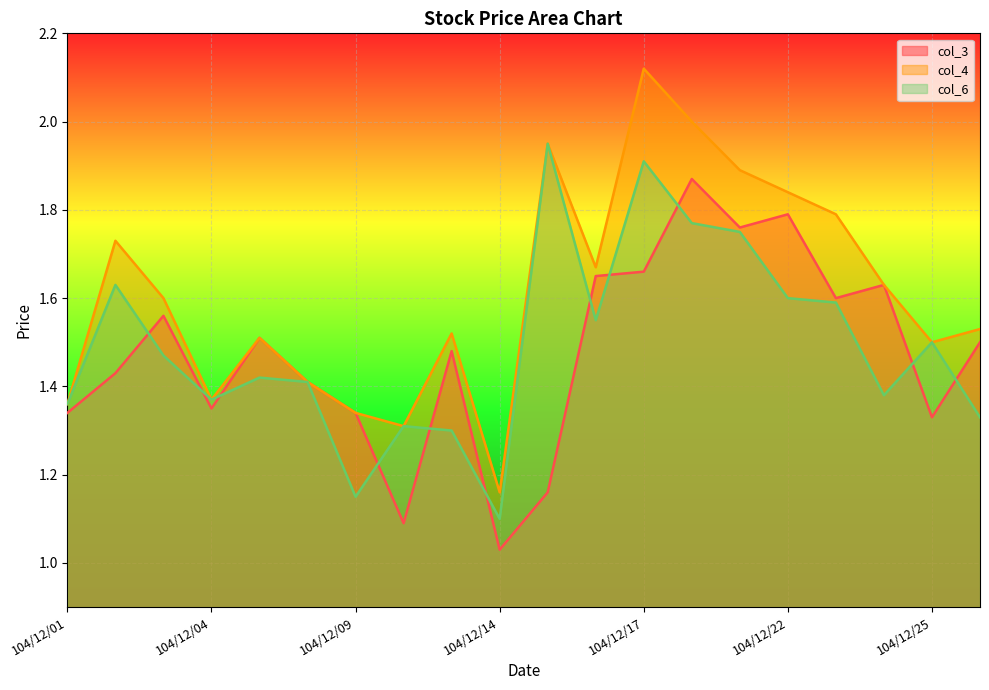

List the series in order of their peak value, highest first.

col_4, col_6, col_3